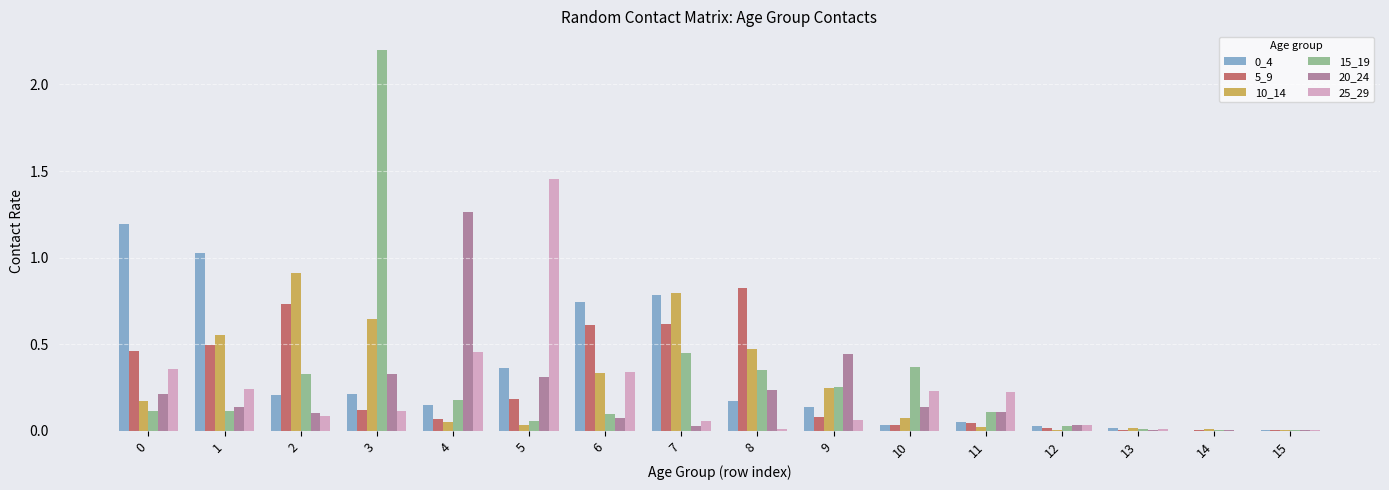

True or false: 10_14 has a value of 0.9 at 3.

False